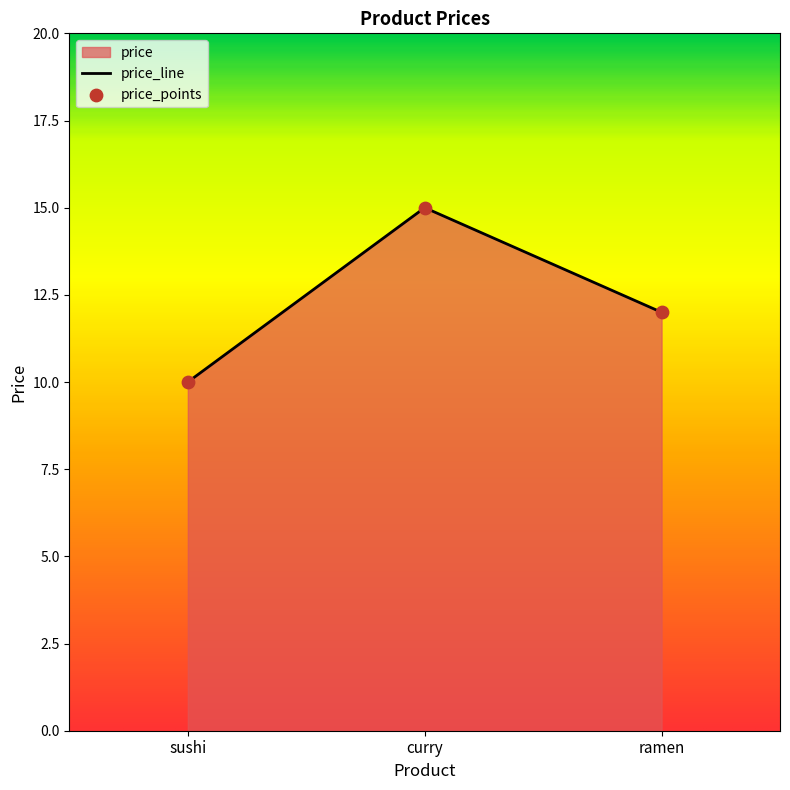

What is the change in value from sushi to curry?

+5